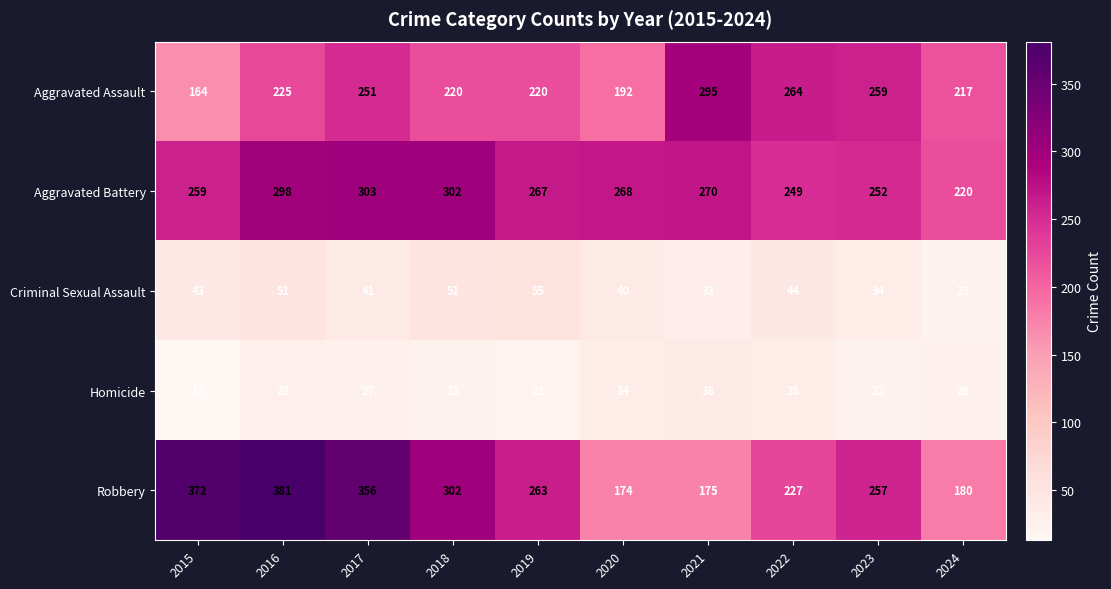

What is the difference between the second highest and second lowest values in the Robbery series?

197